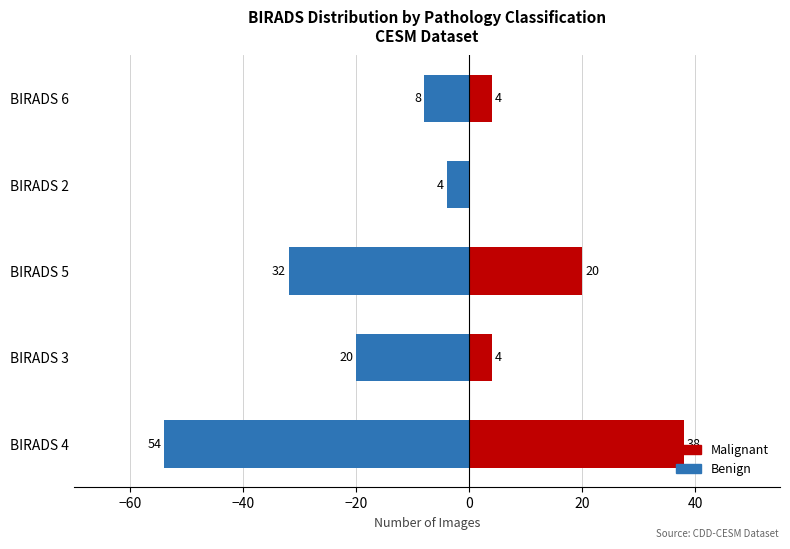

What is the difference between the Benign values at BIRADS 2 and BIRADS 5?

28